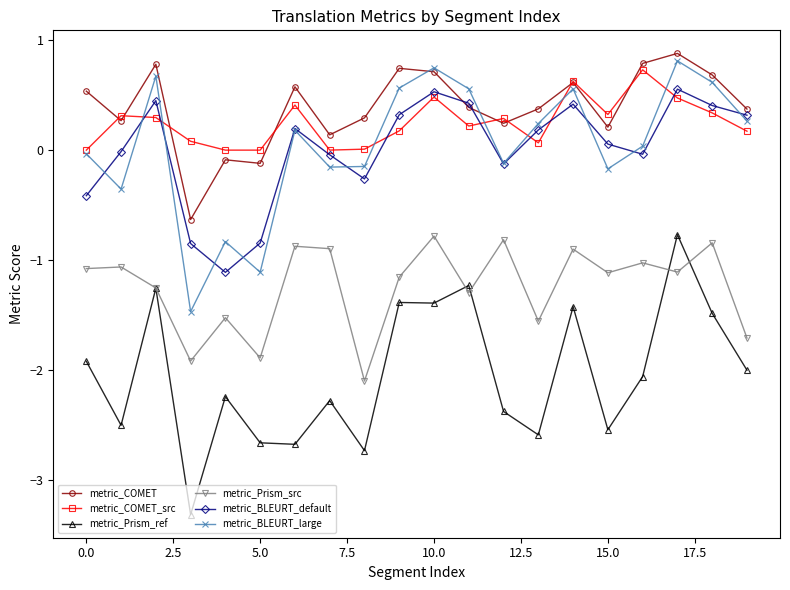

How many series are shown in this chart?

6